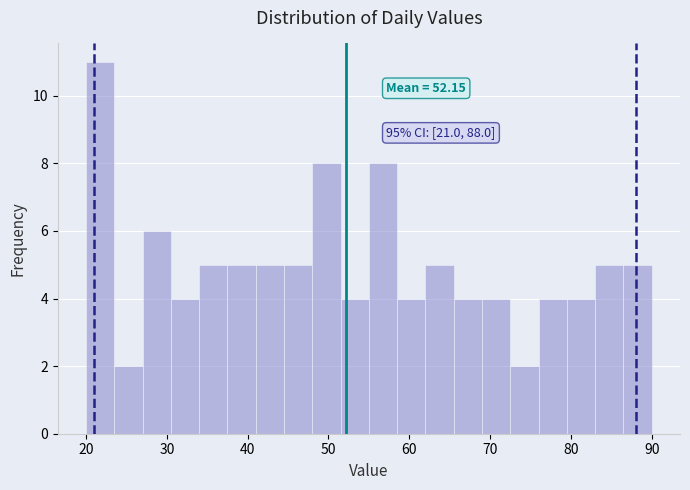

Read against the x-axis, roughly where is the centre of the tallest bar?

22